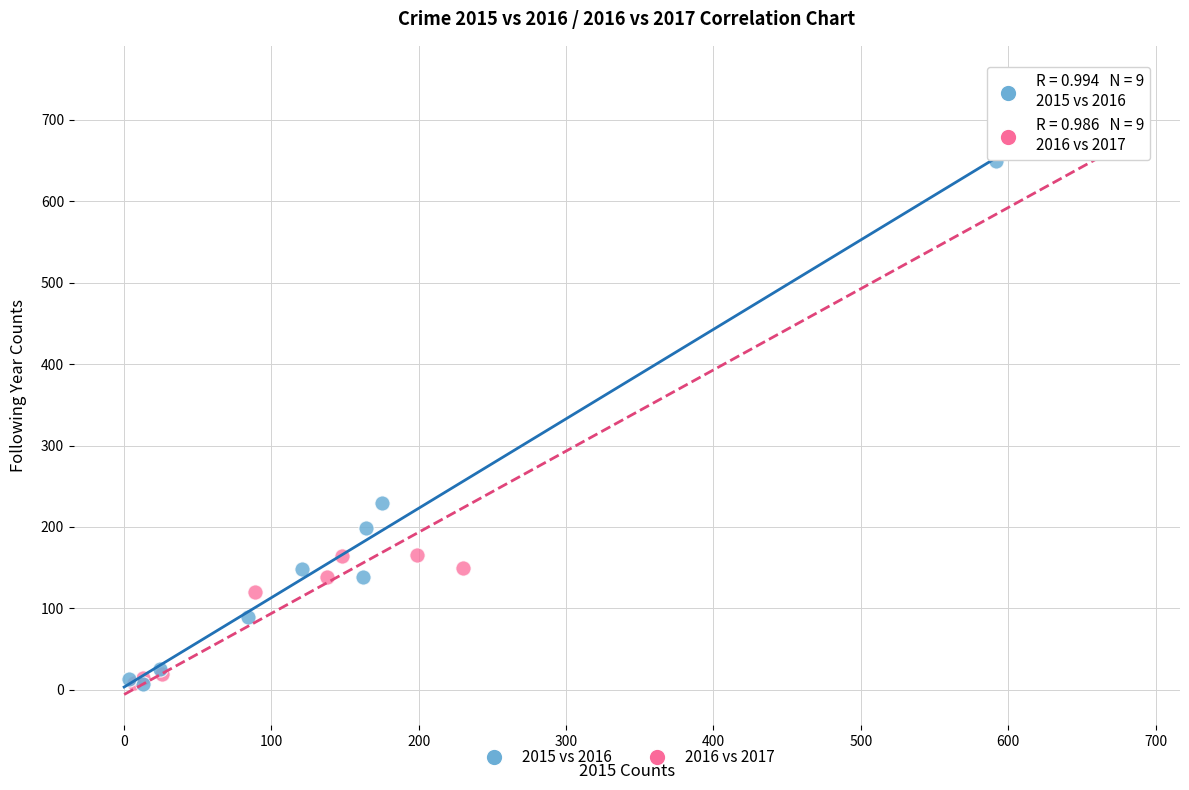

Which series has the largest Y range (max minus min)?

2016 vs 2017